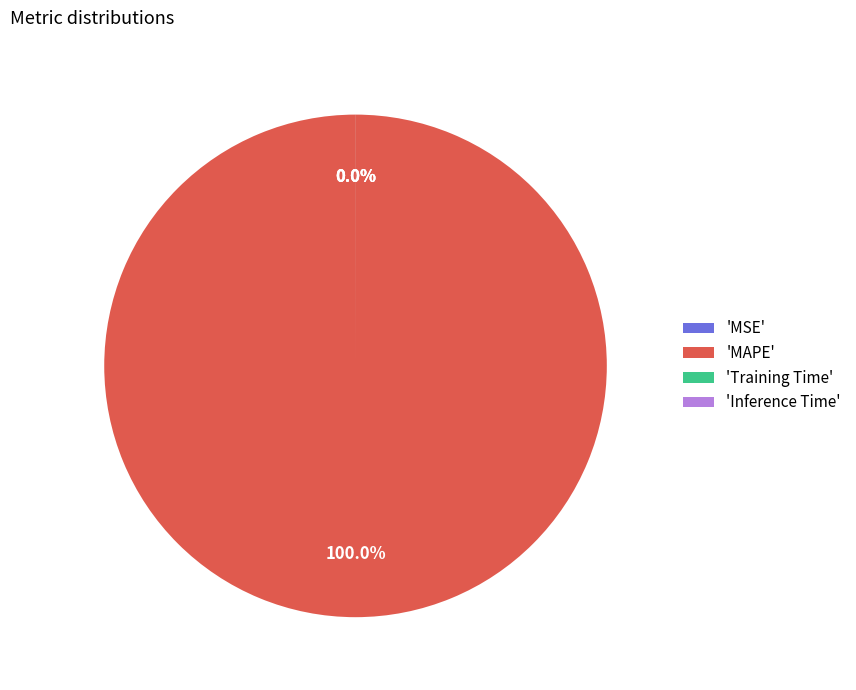

The Training Time slice represents 1% of the pie. True or false?

False